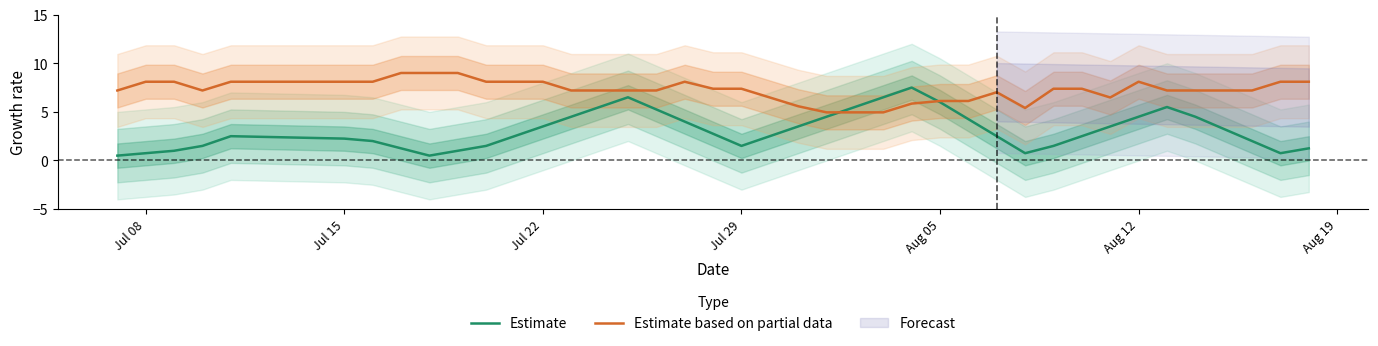

How many times do Estimate based on partial data and Estimate cross each other?

2